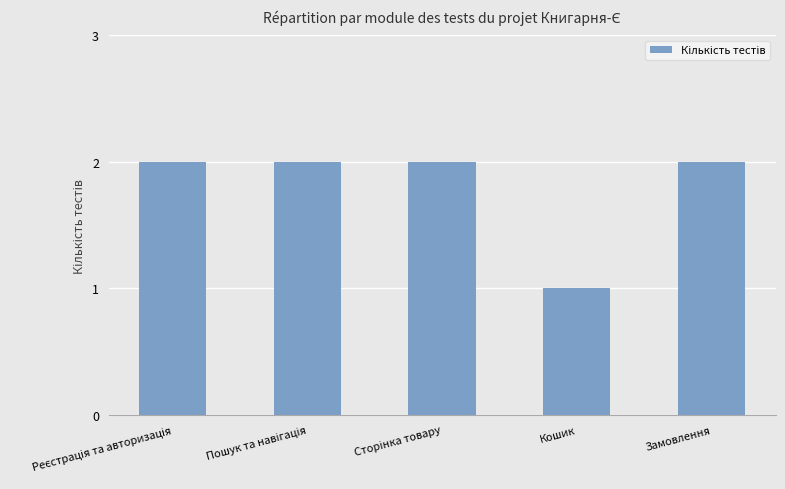

What position from the right is Кошик?

2